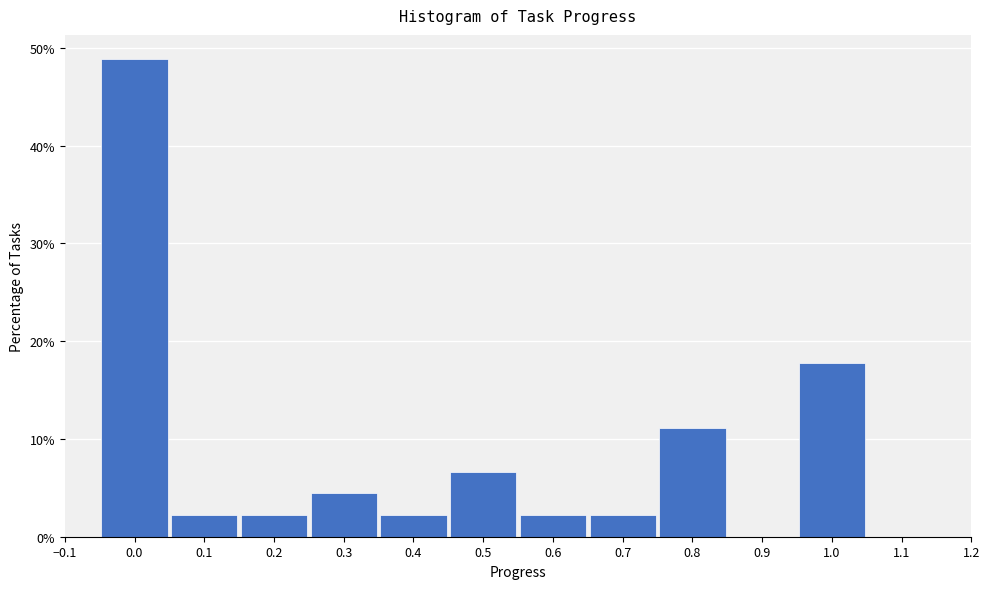

Which range on the x-axis has the tallest bar?

-0.05 to 0.05